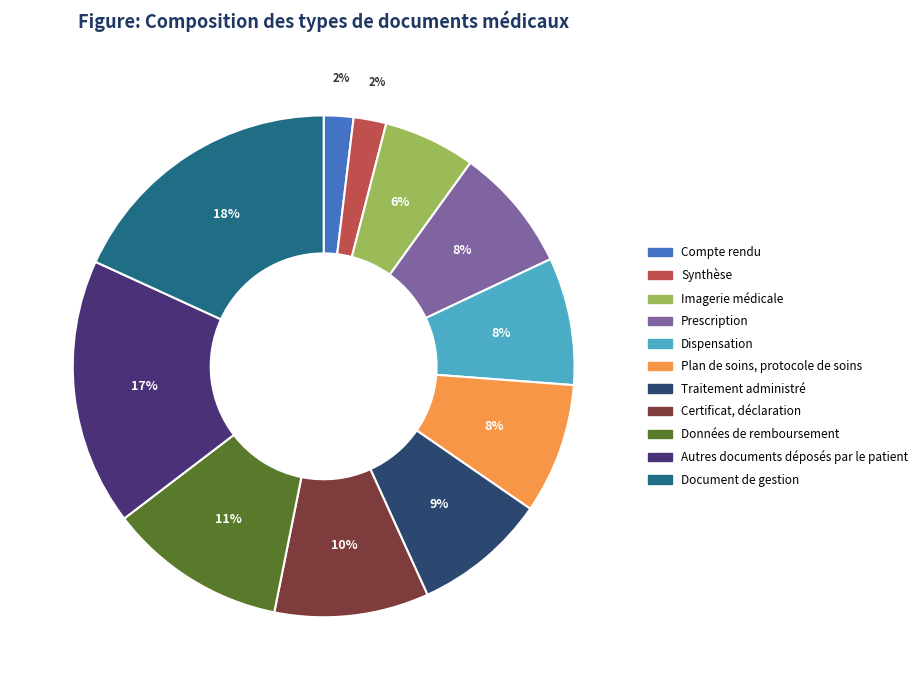

The Plan de soins, protocole de soins slice represents 8% of the pie. True or false?

True